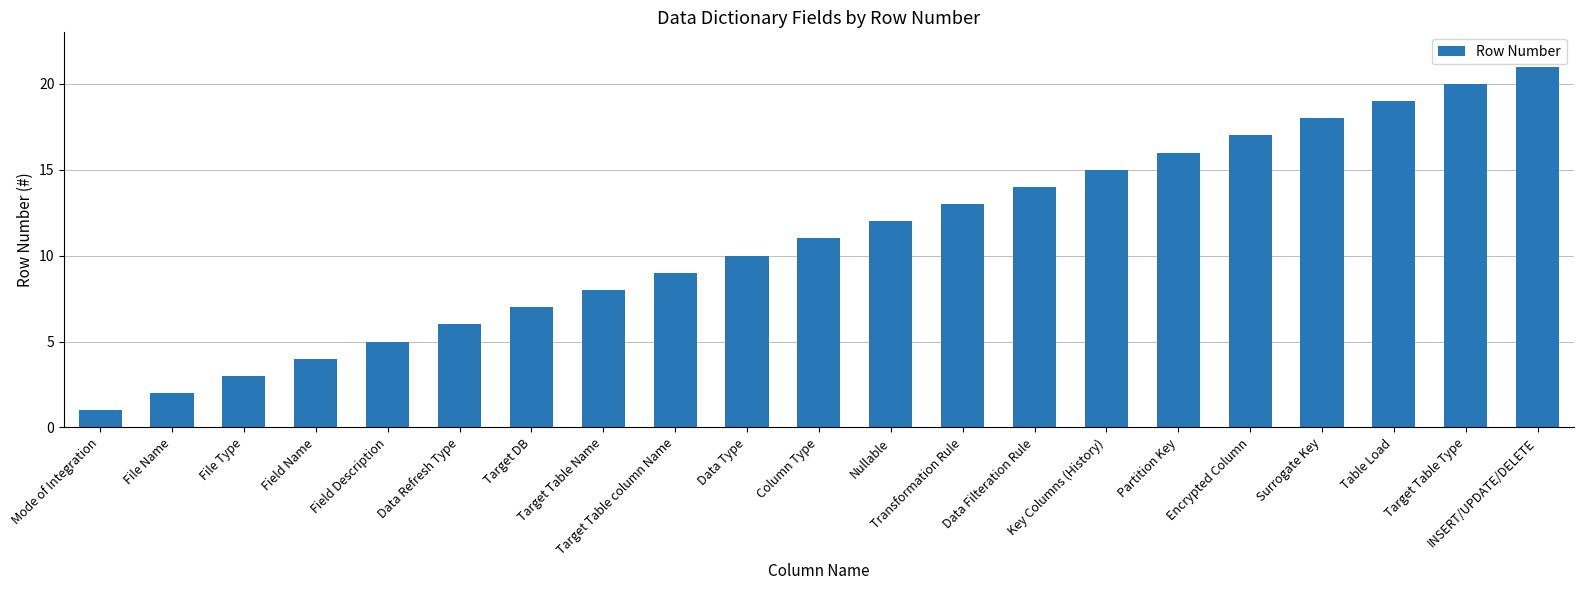

Which has a higher value, Field Name or Target Table Name?

Target Table Name